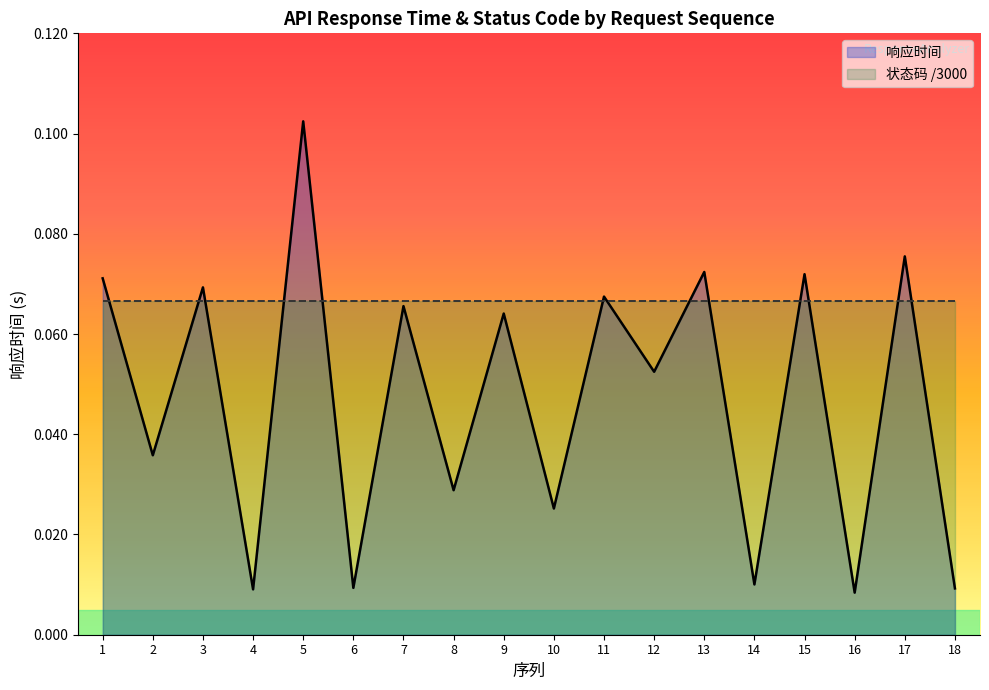

At which category is the sum across all series the highest?

5